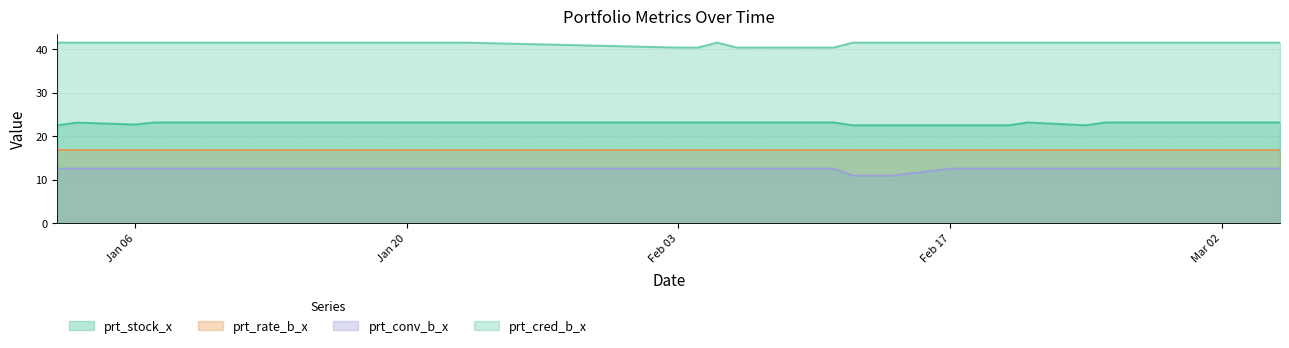

Rank the series by their maximum value, from highest to lowest.

prt_cred_b_x, prt_stock_x, prt_rate_b_x, prt_conv_b_x